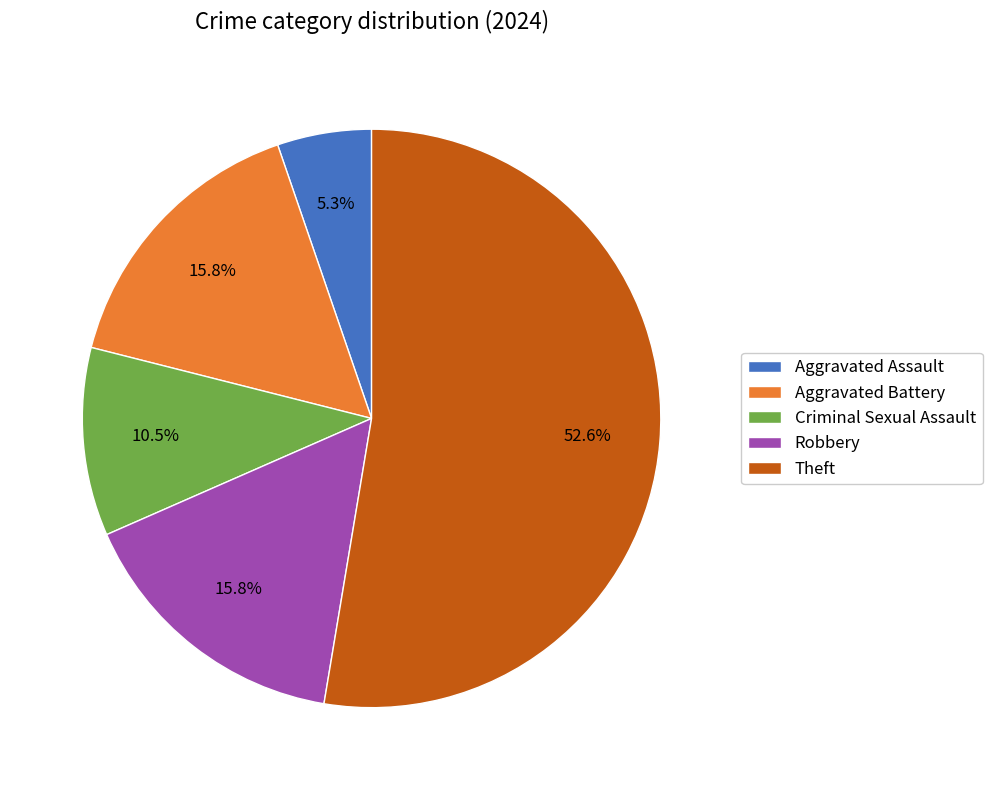

What percentage is NOT represented by Theft?

47.4%